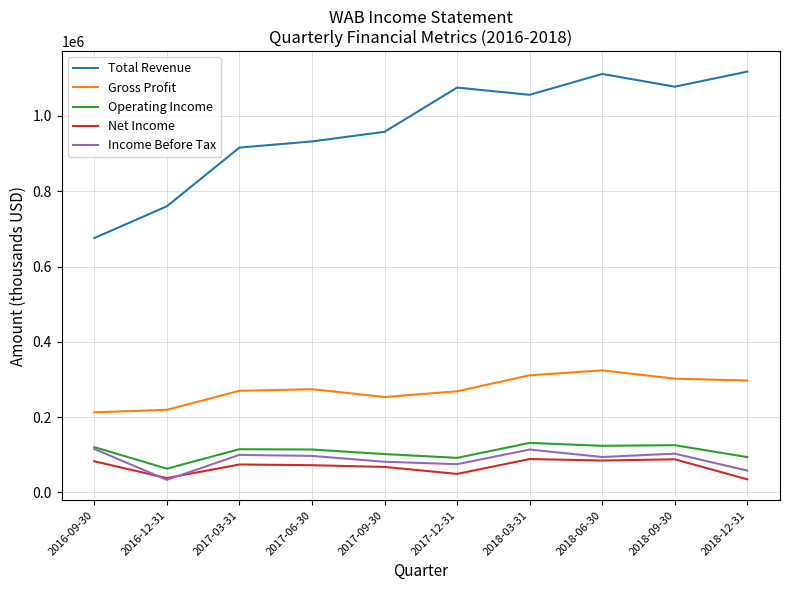

True or false: Operating Income and Net Income intersect in this chart.

False